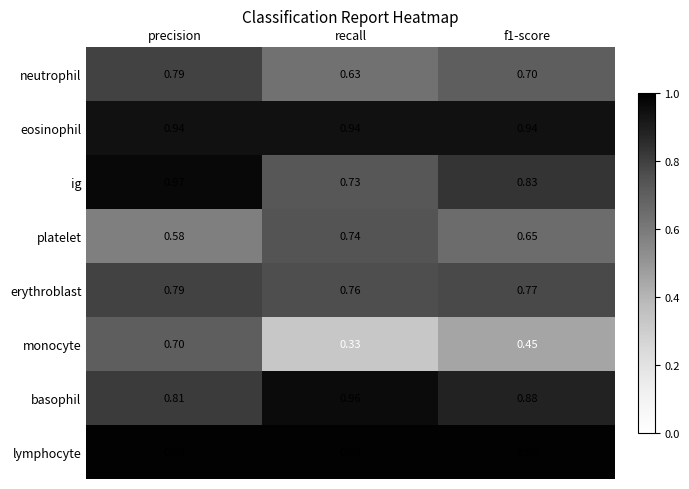

How many categories are shown in the chart?

3